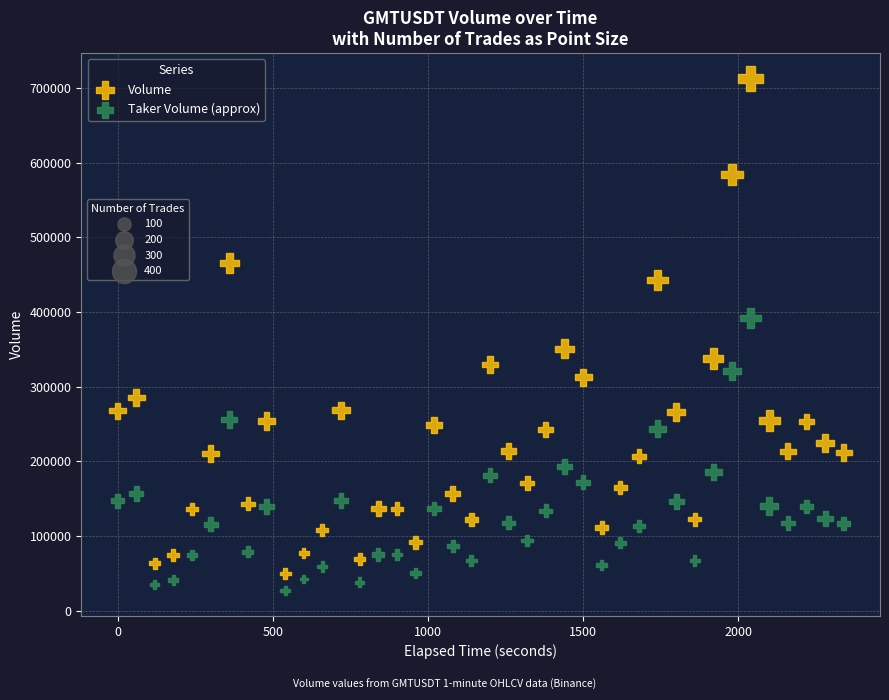

Across all data points, what is the range of Y values (max minus min)?

685407.4